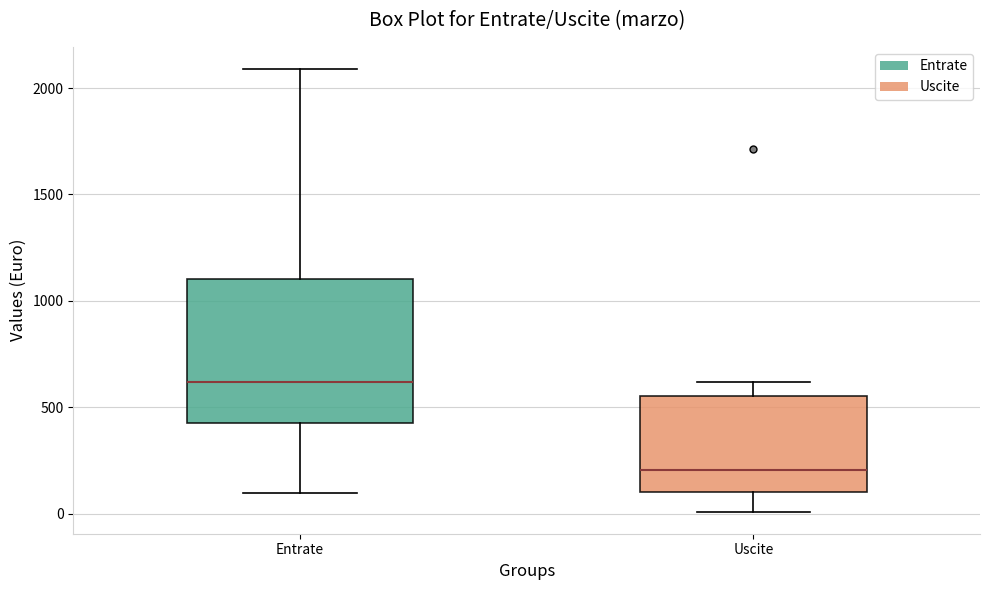

Reading left to right, transcribe this box plot: for each box, give where its median line is, the range the box spans, and where its two whiskers end, as read against the y-axis. The values are not printed on the chart, so give them approximately, as read against the axis.

Entrate: median 600, box 400 to 1100, whiskers 100 to 2100
Uscite: median 200, box 100 to 550, whiskers 0 to 600